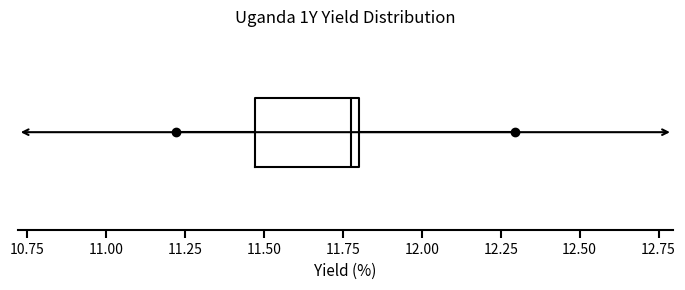

Read this box plot against the x-axis: the position of the median line, the range covered by the box, and the ends of both whiskers. The values are not printed on the chart, so give them approximately, as read against the axis.

median 11.80 (just left of the box's right edge), box 11.45 to 11.80, whiskers 11.20 to 12.30